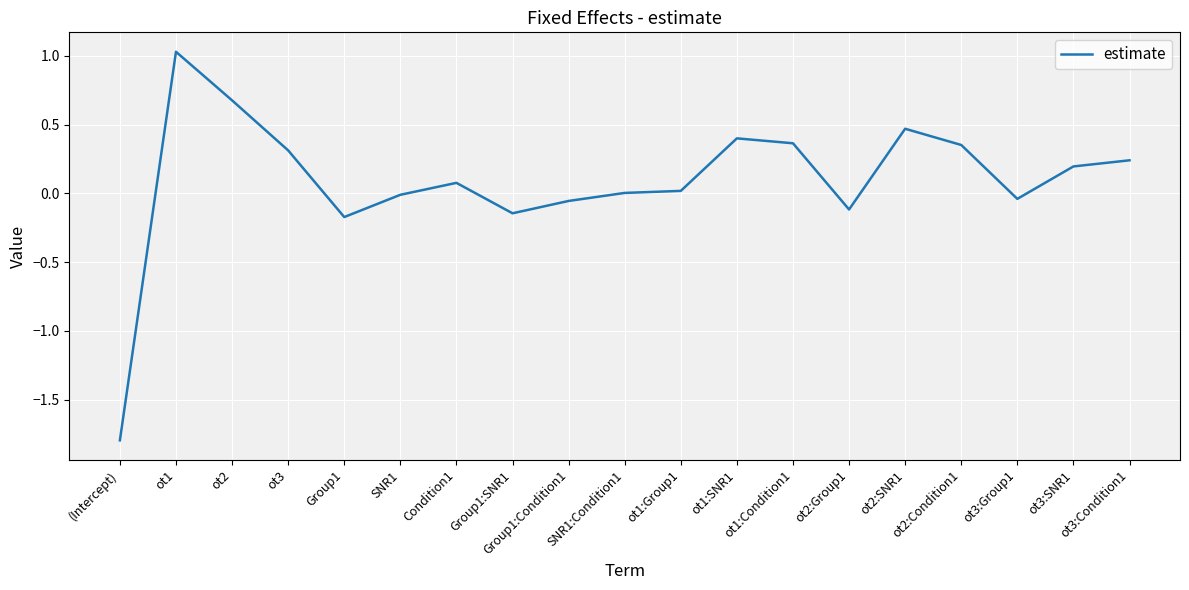

What is the maximum value shown in the chart?

1.0